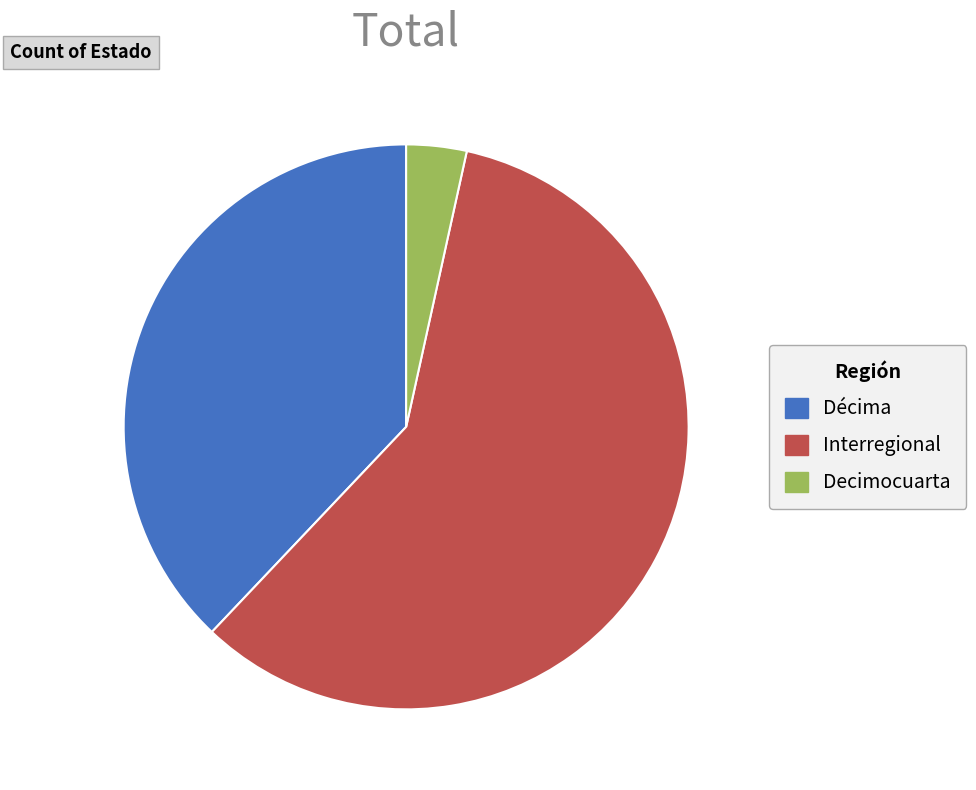

Which category has the biggest portion of the pie?

Interregional